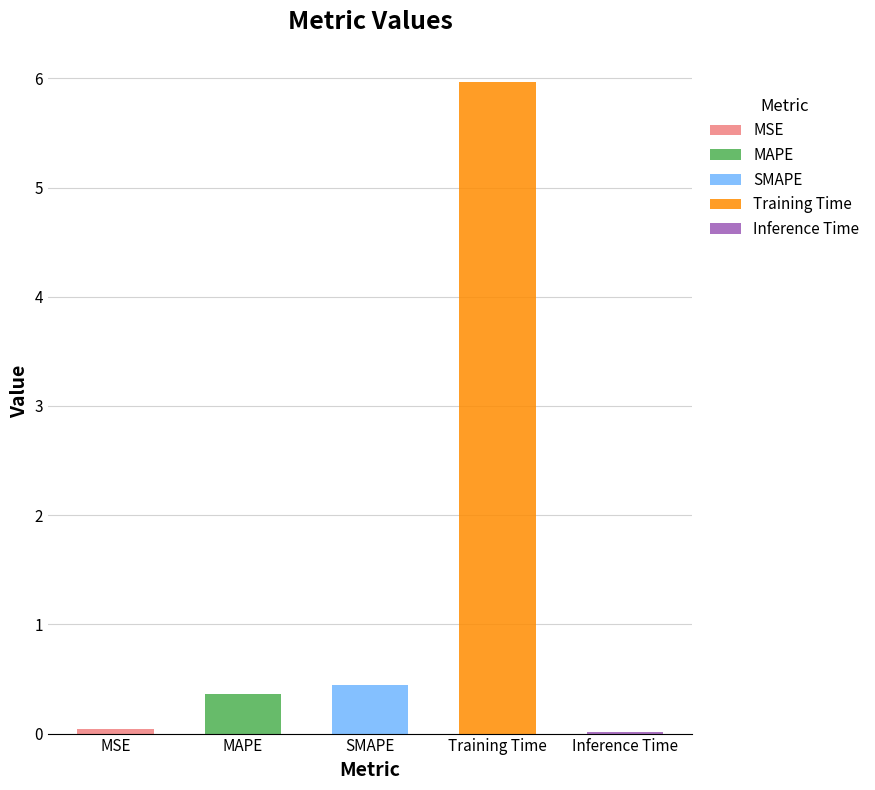

Which category has the lowest value across all series?

Inference Time